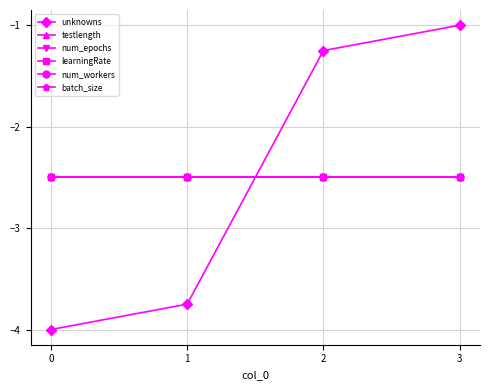

What is the maximum value for unknowns?

-1.0